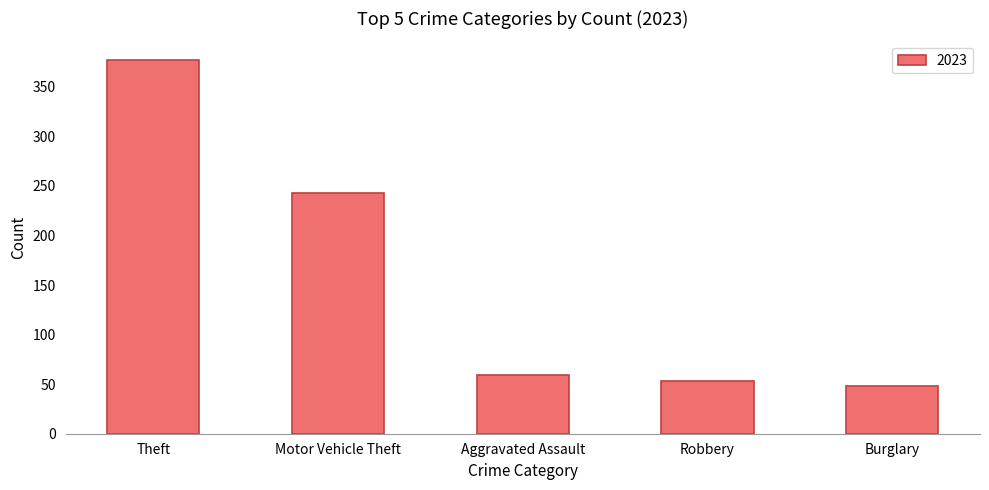

True or false: the data shows 243 at Motor Vehicle Theft.

True